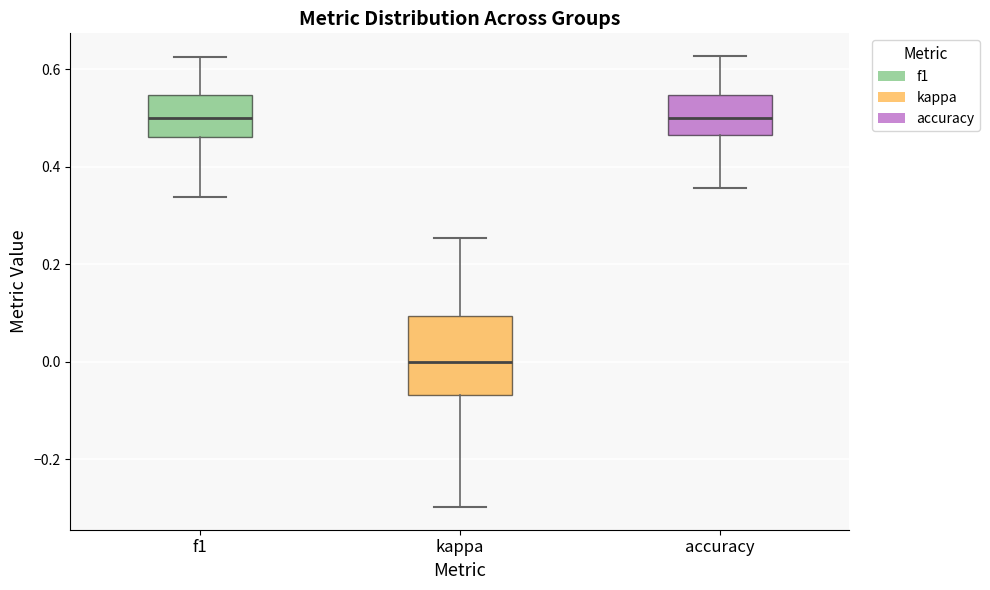

Comparing the boxes themselves (not the whiskers), which one is the tallest?

kappa